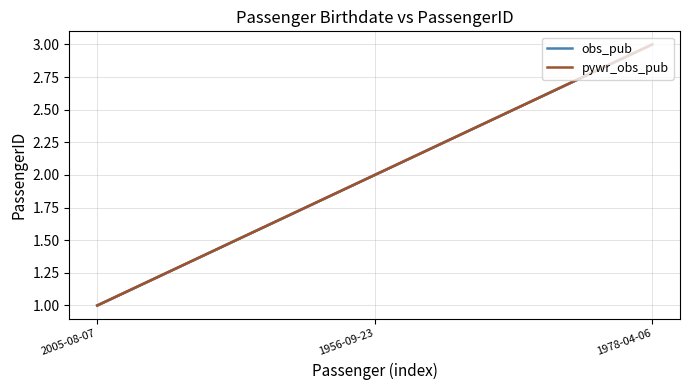

Does the chart have visible grid lines?

Yes